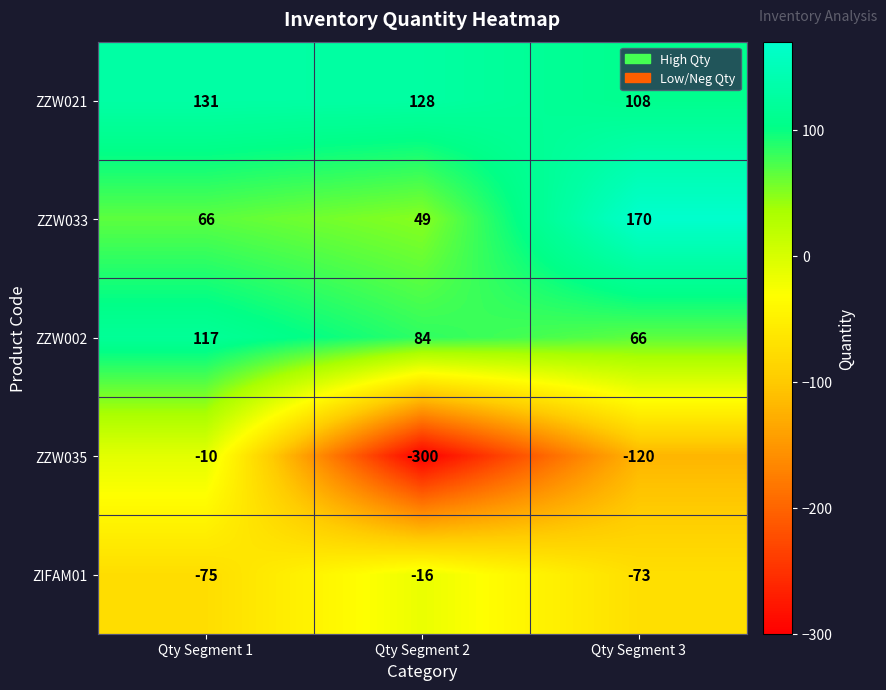

Reading left to right, extract all data points from this chart.

ZZW021: 131	128	108
ZZW033: 66	49	170
ZZW002: 117	84	66
ZZW035: -10	-300	-120
ZIFAM01: -75	-16	-73